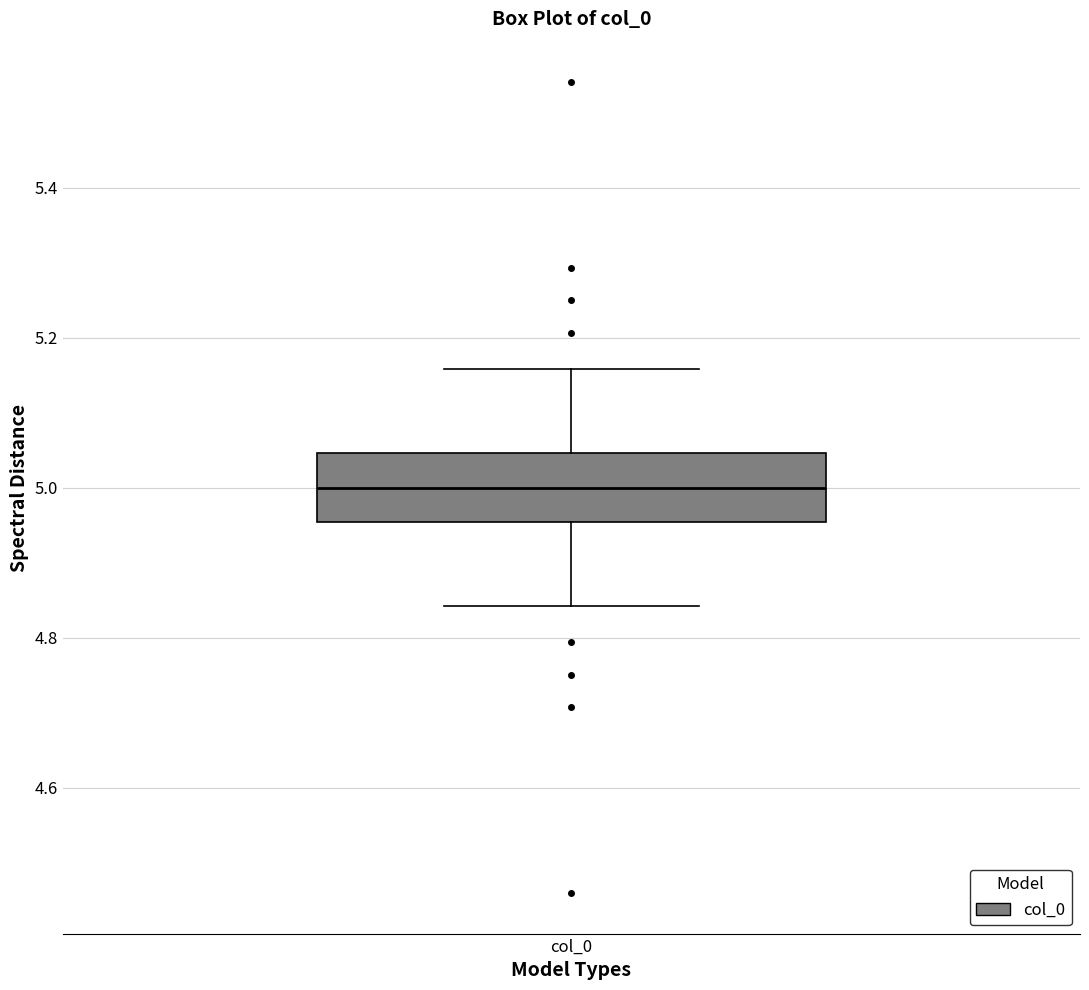

Read this box plot against the y-axis: the position of the median line, the range covered by the box, and the ends of both whiskers. The values are not printed on the chart, so give them approximately, as read against the axis.

median 5.00, box 4.96 to 5.04, whiskers 4.84 to 5.16